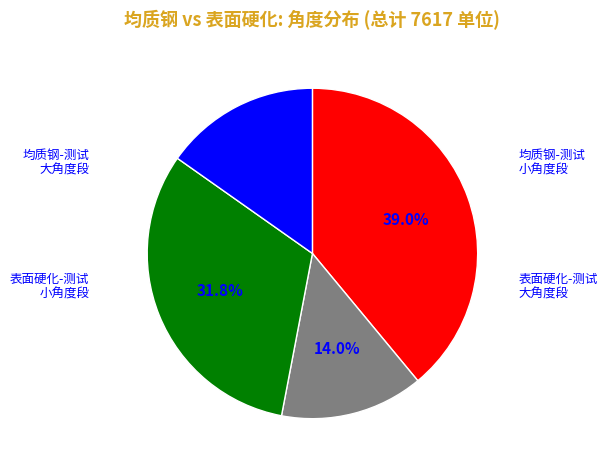

Is there any slice that represents more than half of the pie?

No